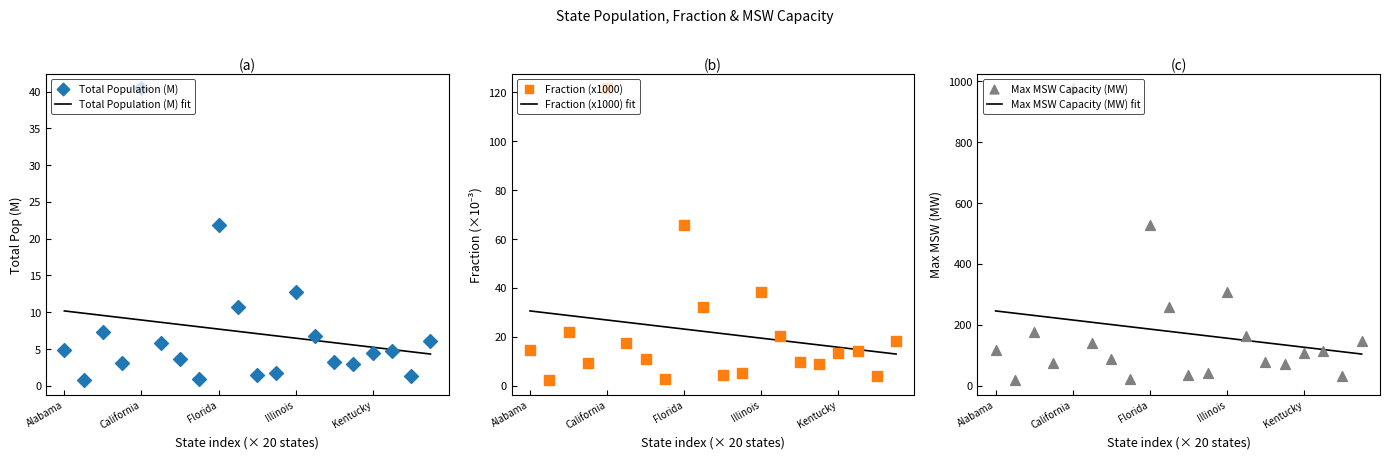

What are all the series names shown in the legend?

Total Population (M), Fraction (x1000), Max MSW Capacity (MW)